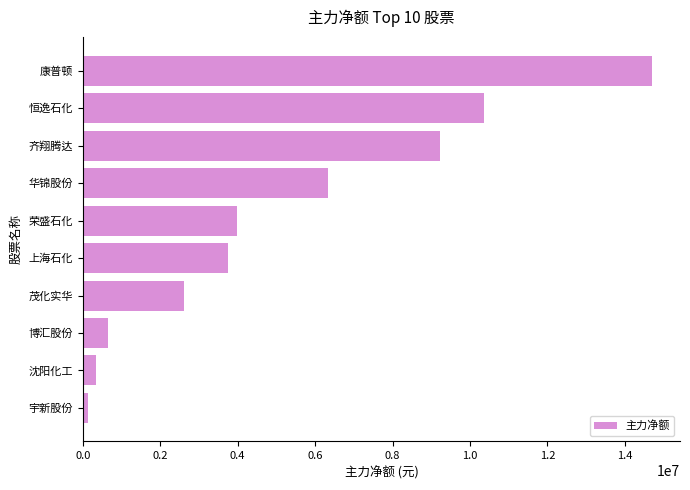

What is the sum of the values at 博汇股份 and 茂化实华?

3281372